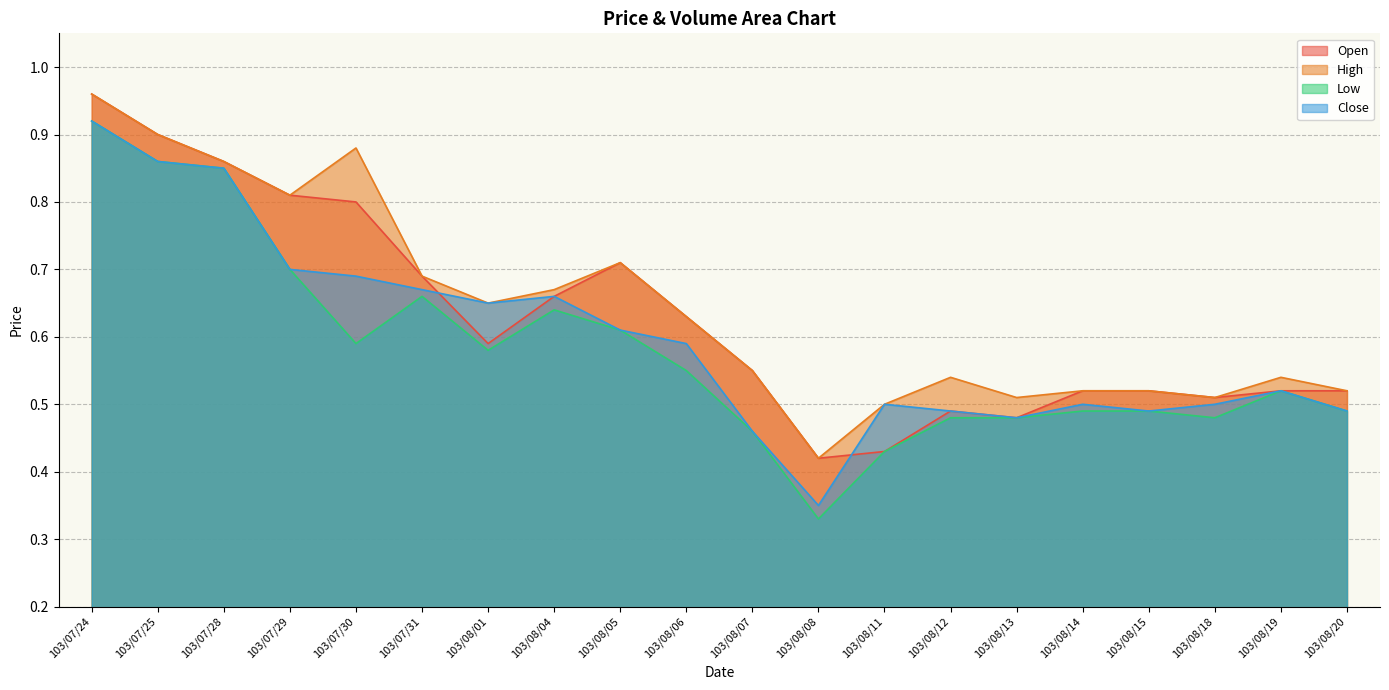

Rank the categories by High value from lowest to highest.

103/08/08, 103/08/11, 103/08/13, 103/08/18, 103/08/14, 103/08/15, 103/08/20, 103/08/12, 103/08/19, 103/08/07, 103/08/06, 103/08/01, 103/08/04, 103/07/31, 103/08/05, 103/07/29, 103/07/28, 103/07/30, 103/07/25, 103/07/24